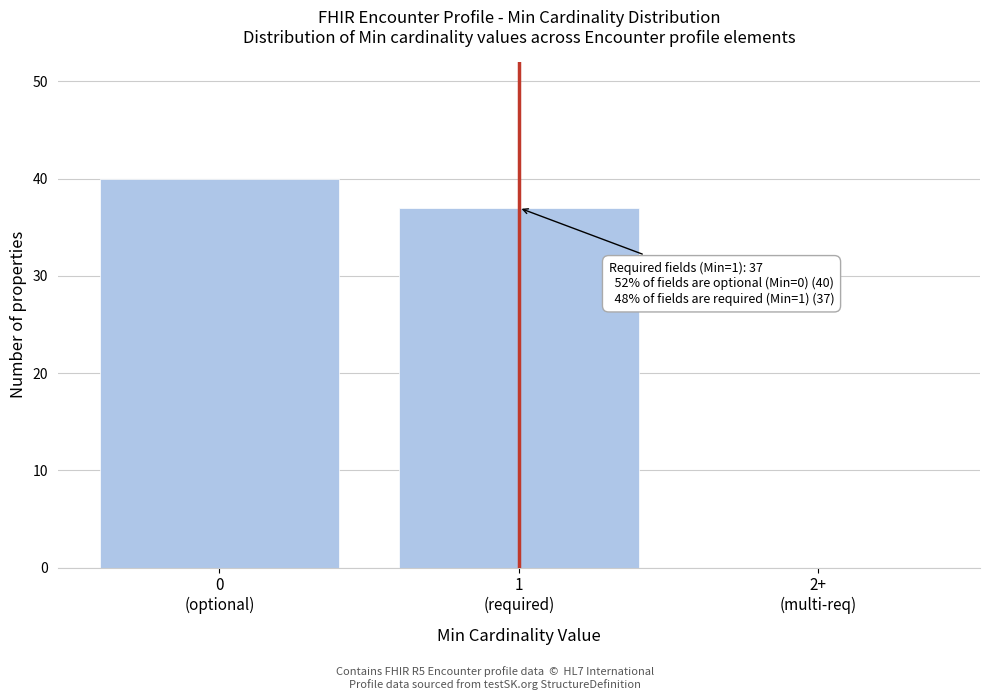

What is the maximum value shown in the chart?

40